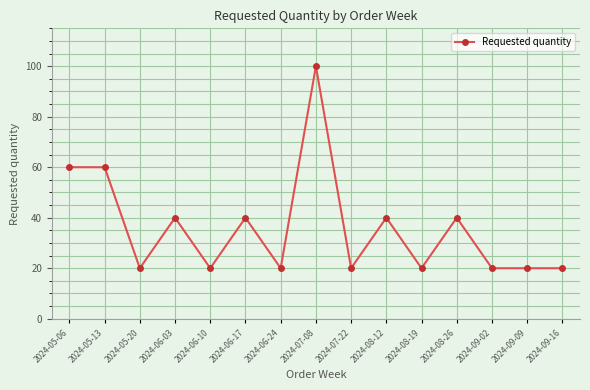

What position from the right is 2024-07-22?

7